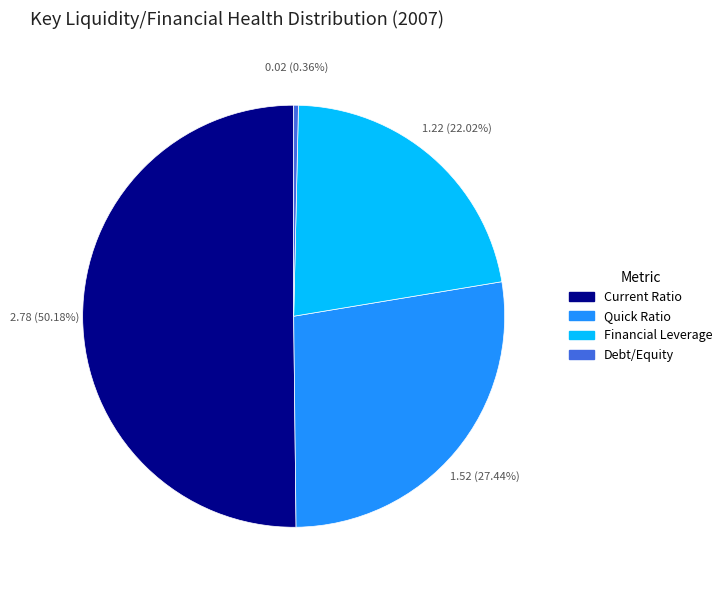

Rank the categories by value from highest to lowest.

Current Ratio, Quick Ratio, Financial Leverage, Debt/Equity